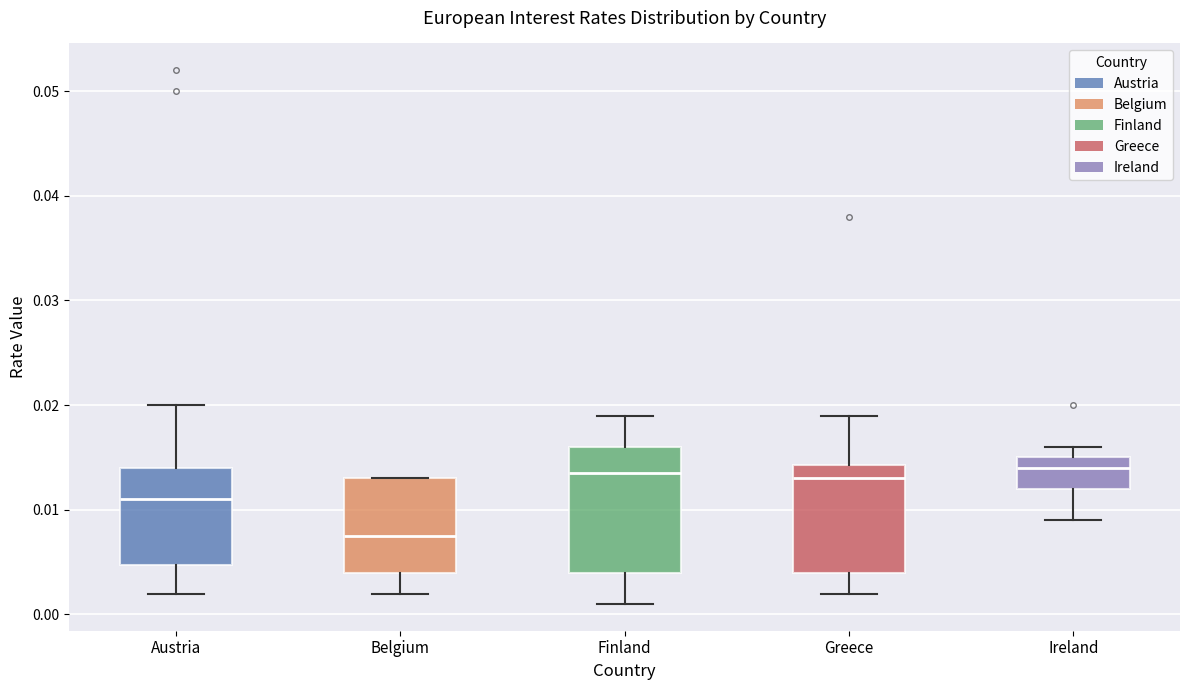

Reading left to right, transcribe this box plot: for each box, give where its median line is, the range the box spans, and where its two whiskers end, as read against the y-axis. The values are not printed on the chart, so give them approximately, as read against the axis.

Austria: median 0.011, box 0.005 to 0.014, whiskers 0.002 to 0.020
Belgium: median 0.008, box 0.004 to 0.013, whiskers 0.002 to 0.013
Finland: median 0.014, box 0.004 to 0.016, whiskers 0.001 to 0.019
Greece: median 0.013, box 0.004 to 0.014, whiskers 0.002 to 0.019
Ireland: median 0.014, box 0.012 to 0.015, whiskers 0.009 to 0.016